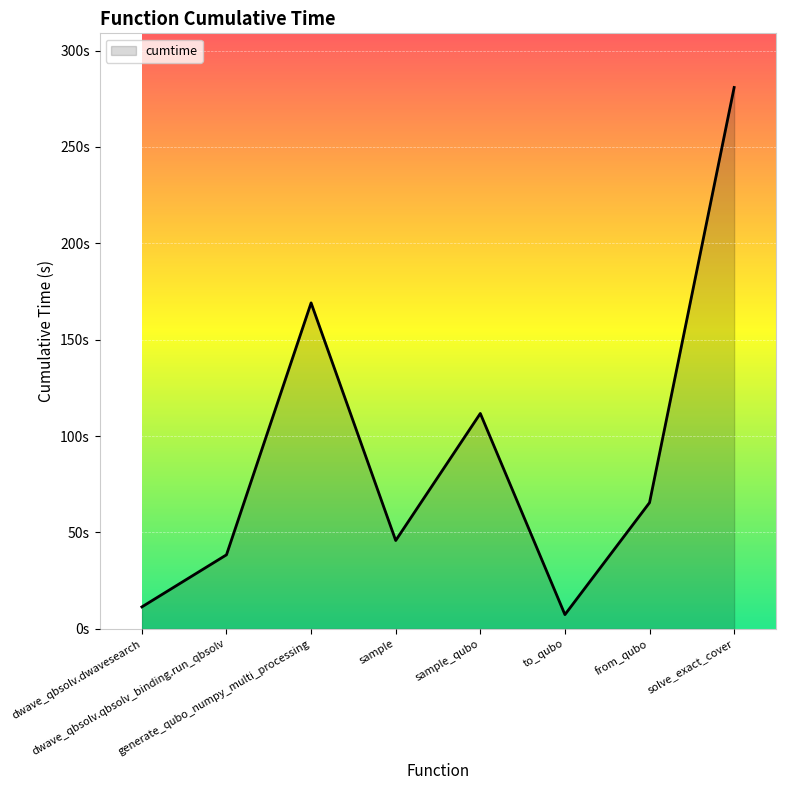

Does the chart have visible grid lines?

Yes